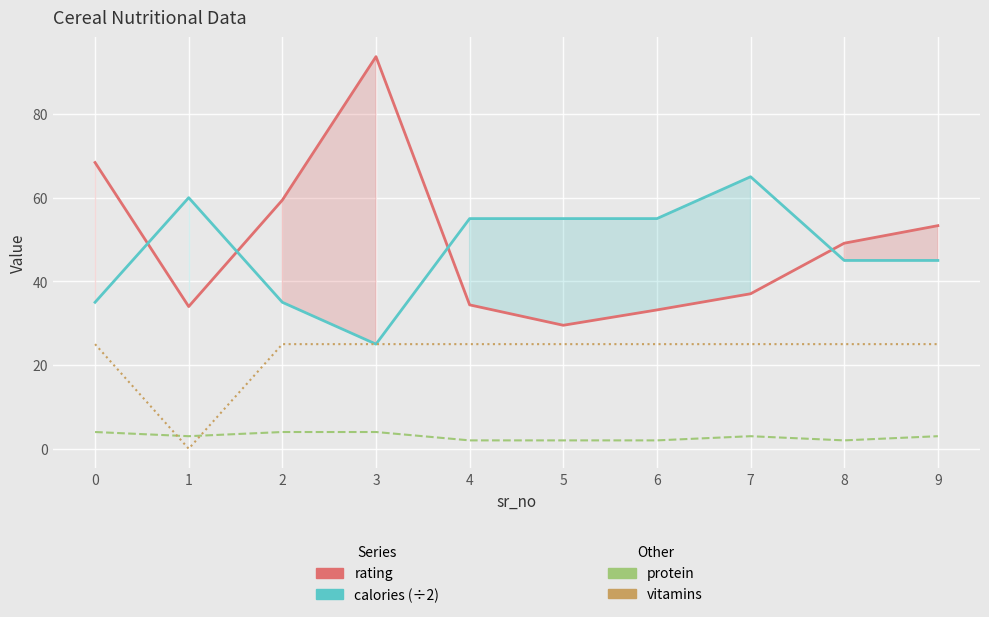

At 8, list the series in order from largest to smallest.

rating, calories (÷2), vitamins, protein